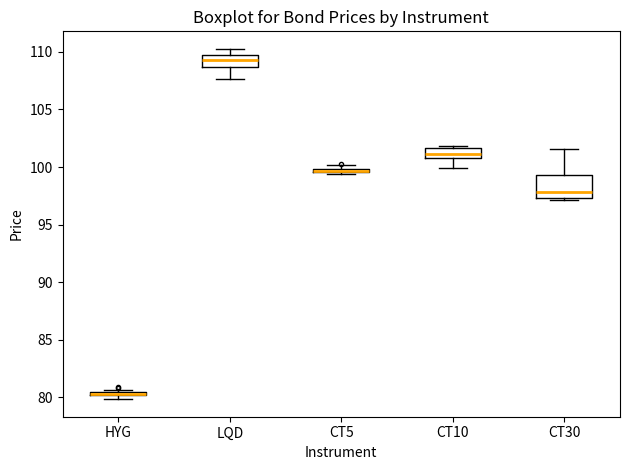

Comparing the boxes themselves (not the whiskers), which one is the tallest?

CT30